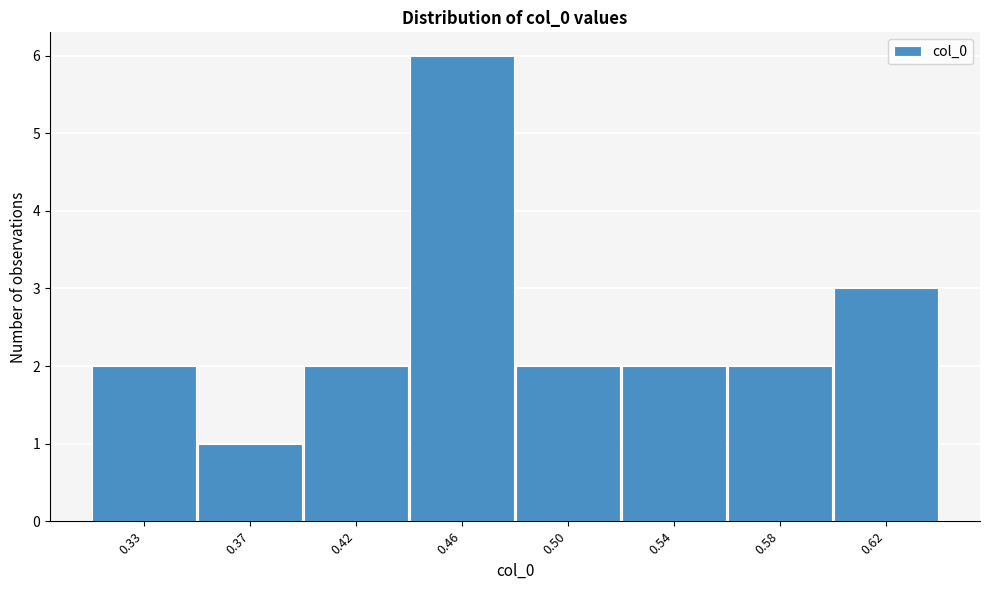

Reading left to right, transcribe all the data shown in this chart.

0.33=2	0.37=1	0.42=2	0.46=6	0.50=2	0.54=2	0.58=2	0.62=3